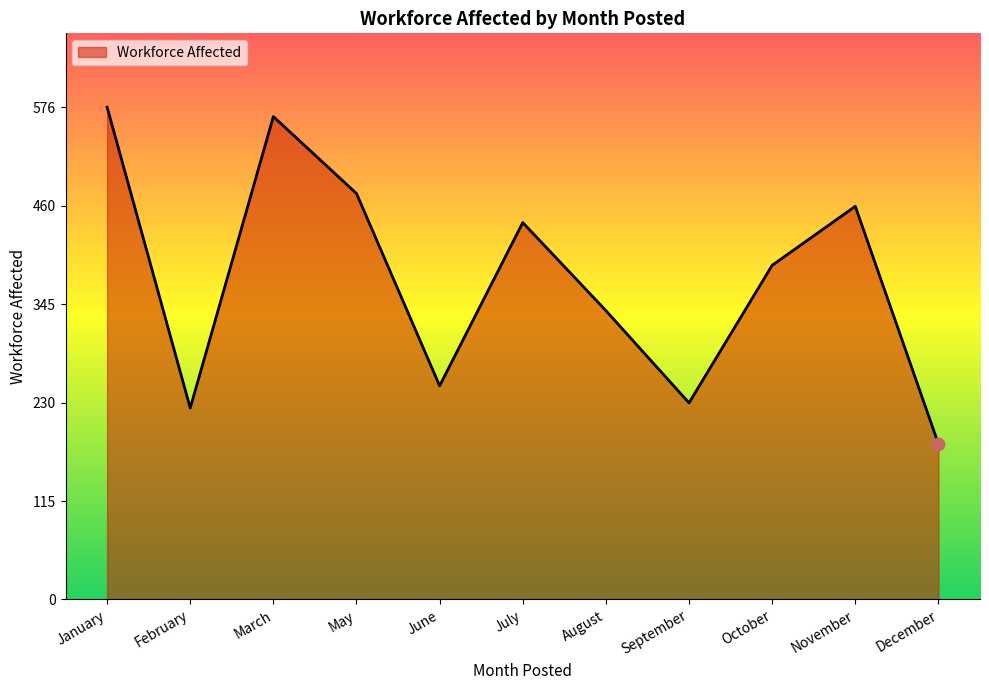

What is the change in value from June to August?

+88